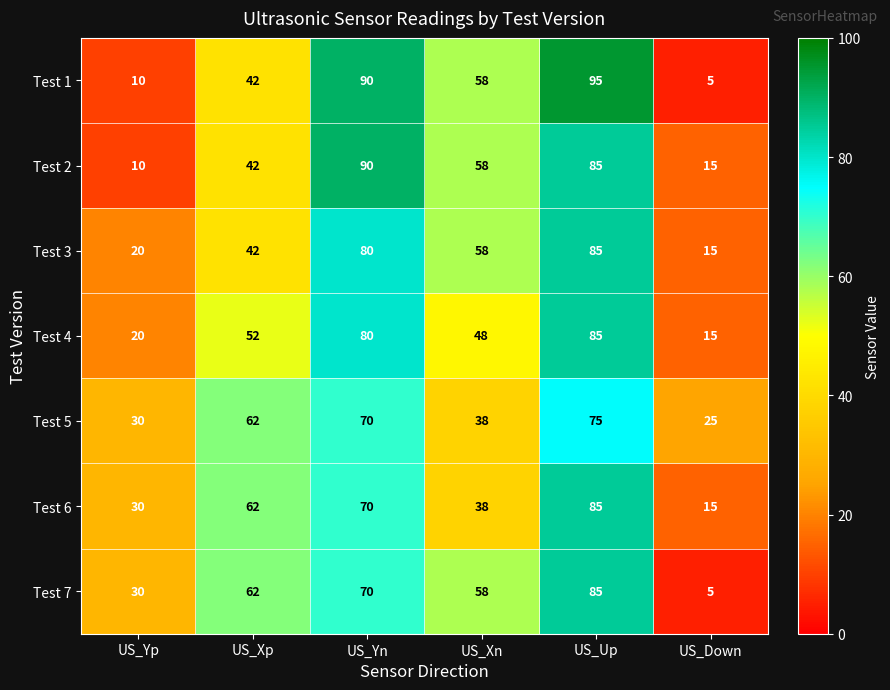

List the labels in order of Test 2 value, largest first.

US_Yn, US_Up, US_Xn, US_Xp, US_Down, US_Yp